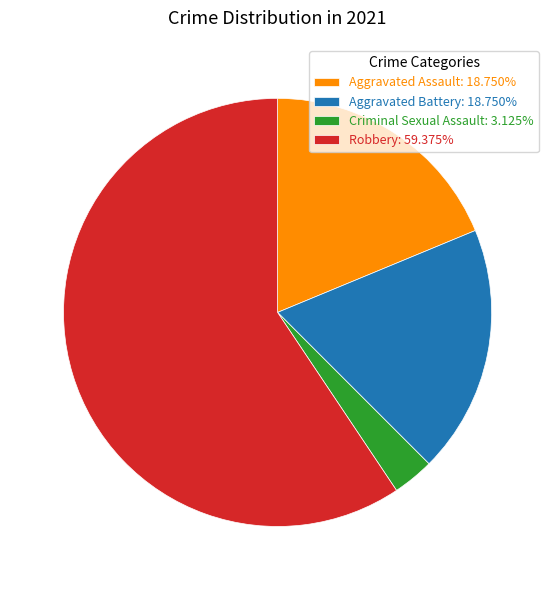

Is it true that Aggravated Battery is 25% of the pie?

False